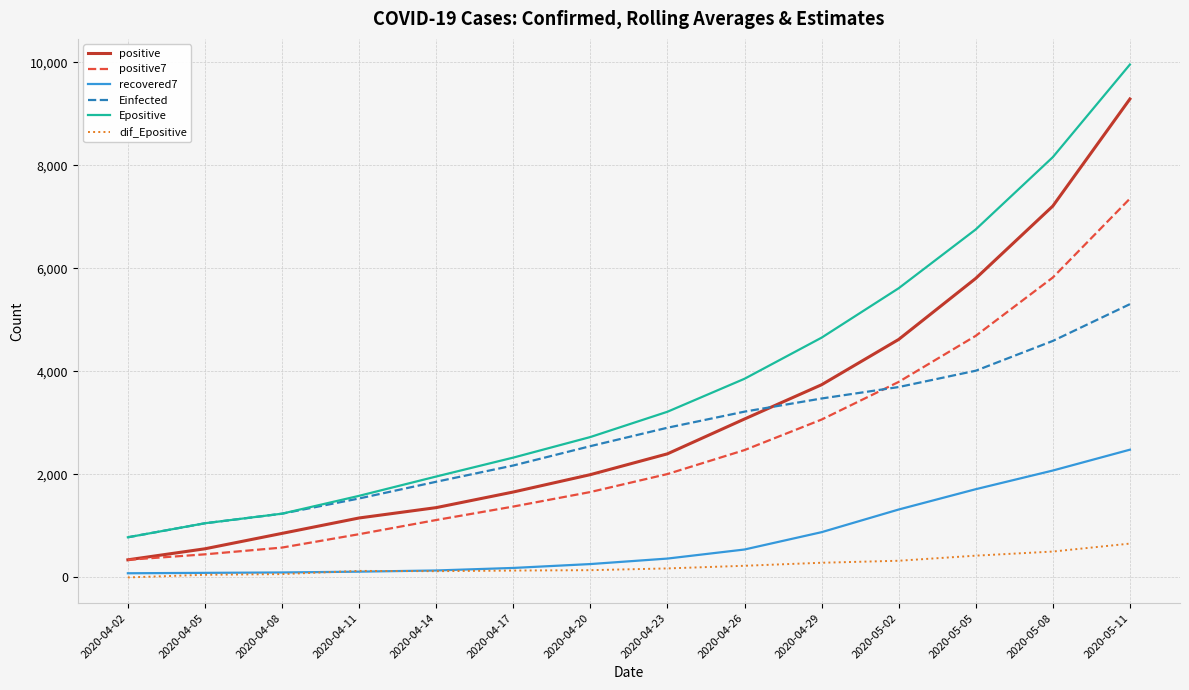

At which category is the sum across all series the highest?

2020-05-11